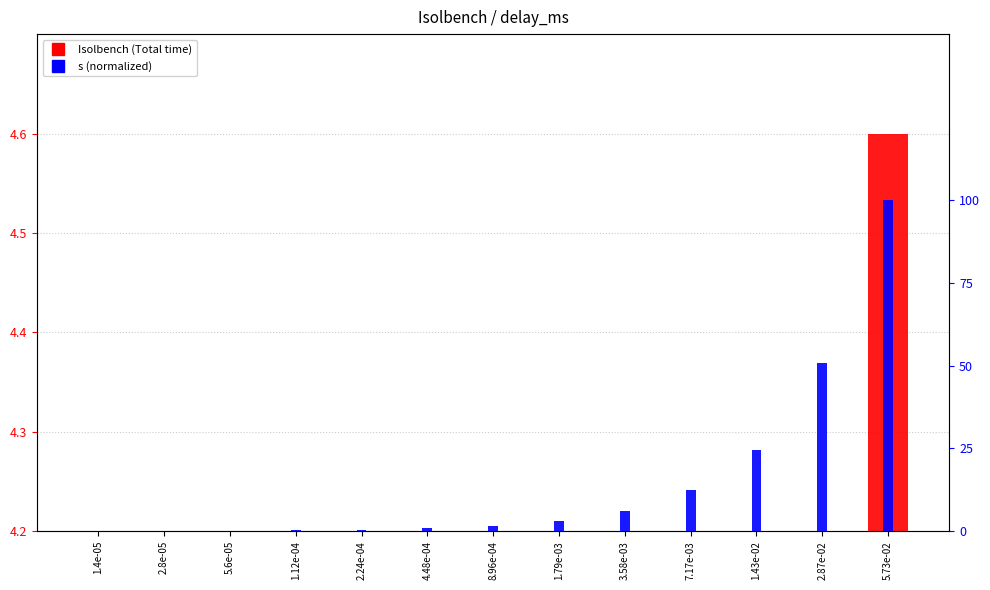

What is the value of the Isolbench (Total time) bar at the 12th from the left?

2.2